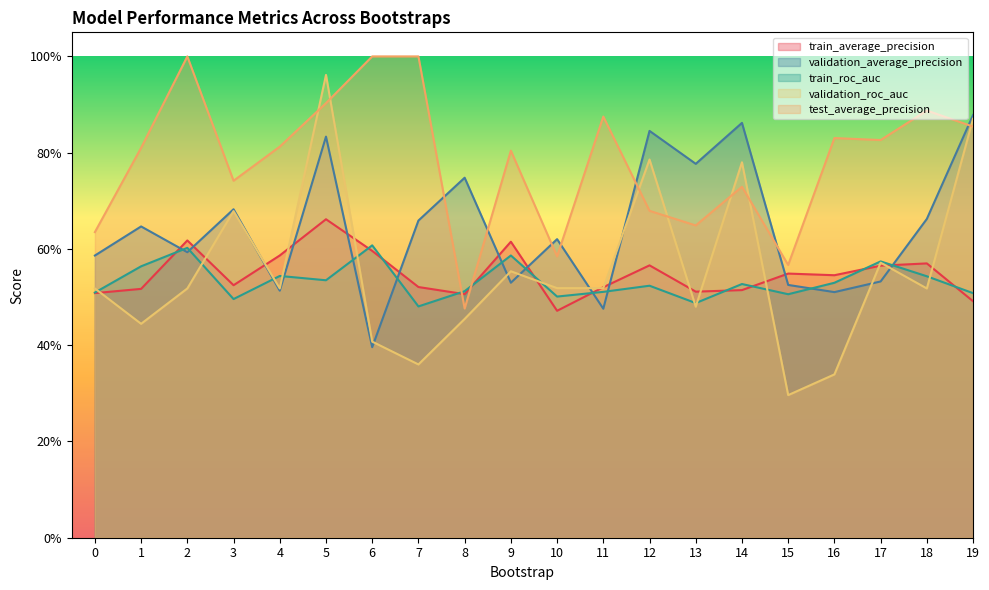

Between which two adjacent categories do validation_average_precision and validation_roc_auc first intersect?

3 and 4